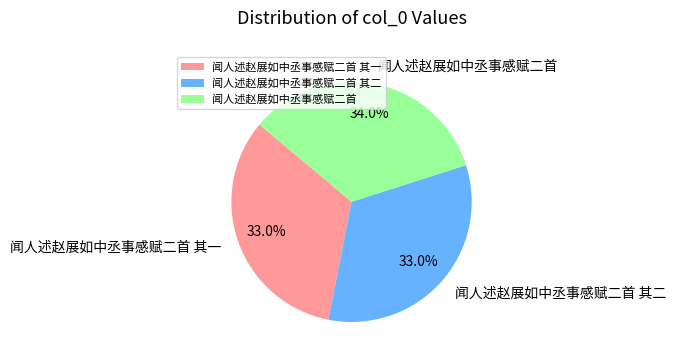

To the nearest percent, what is the difference between the largest and smallest slice percentages?

1%